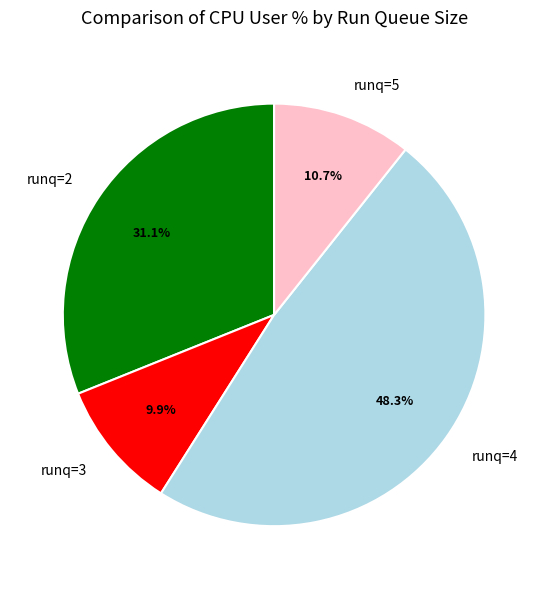

Which has a higher value, runq=4 or runq=2?

runq=4